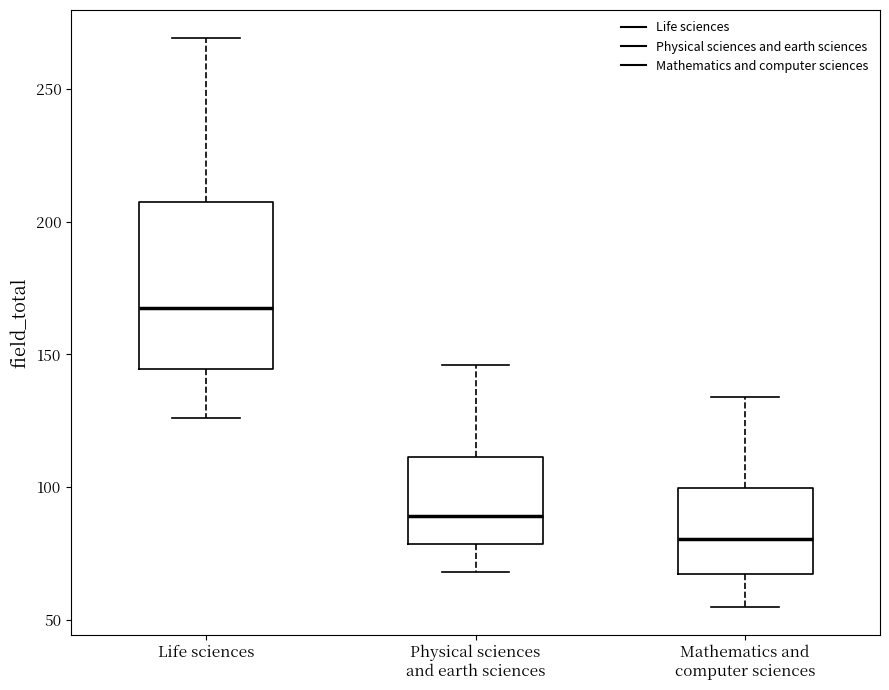

Comparing the boxes themselves (not the whiskers), which one is the tallest?

Life sciences